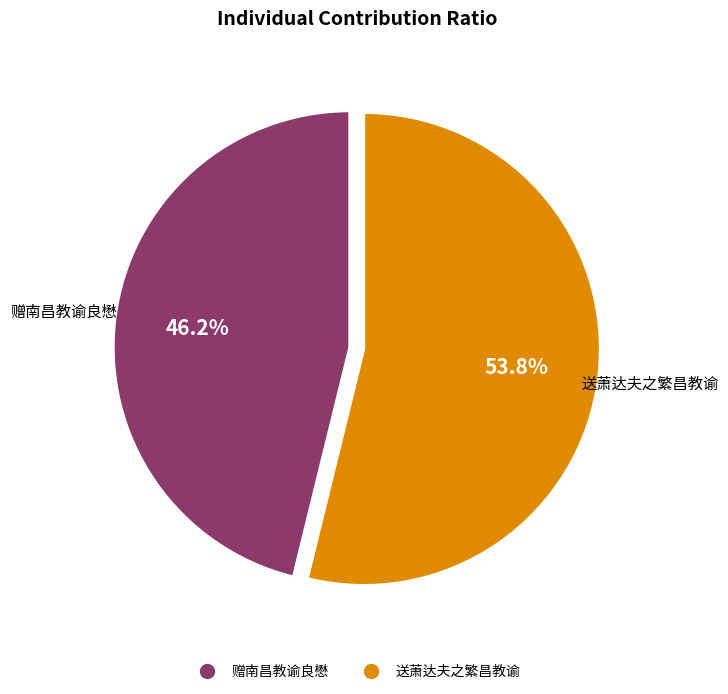

Rank the categories by value from highest to lowest.

送萧达夫之繁昌教谕, 赠南昌教谕良懋